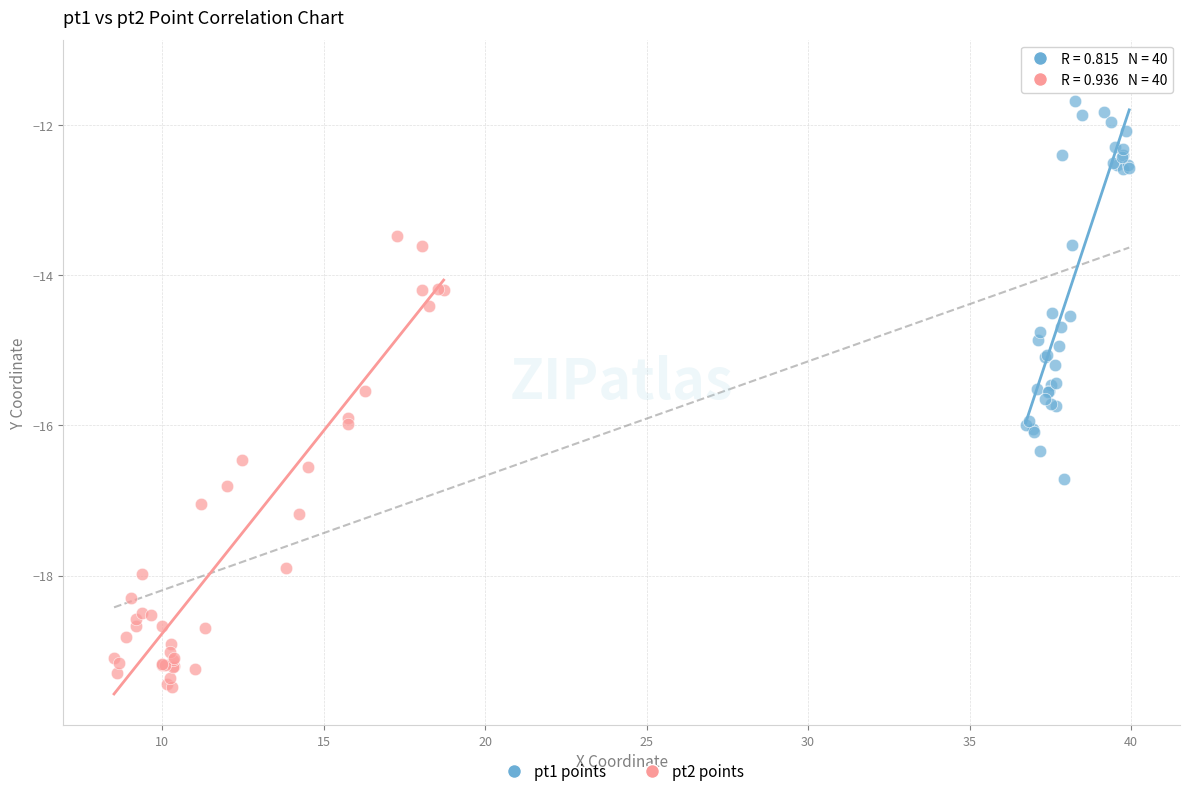

Which series has the largest Y range (max minus min)?

pt2 points